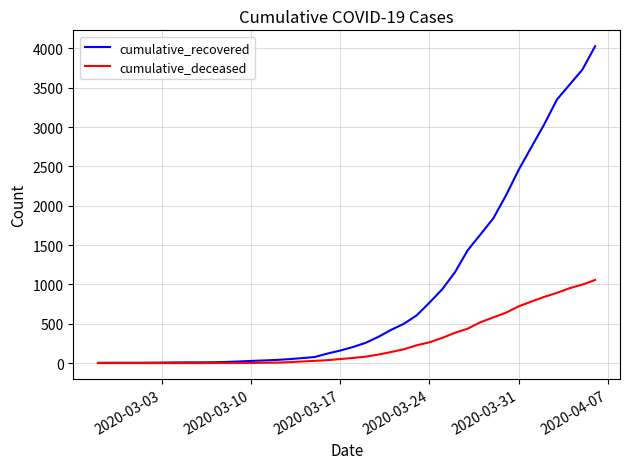

Does the chart display data point markers on the line(s)?

No